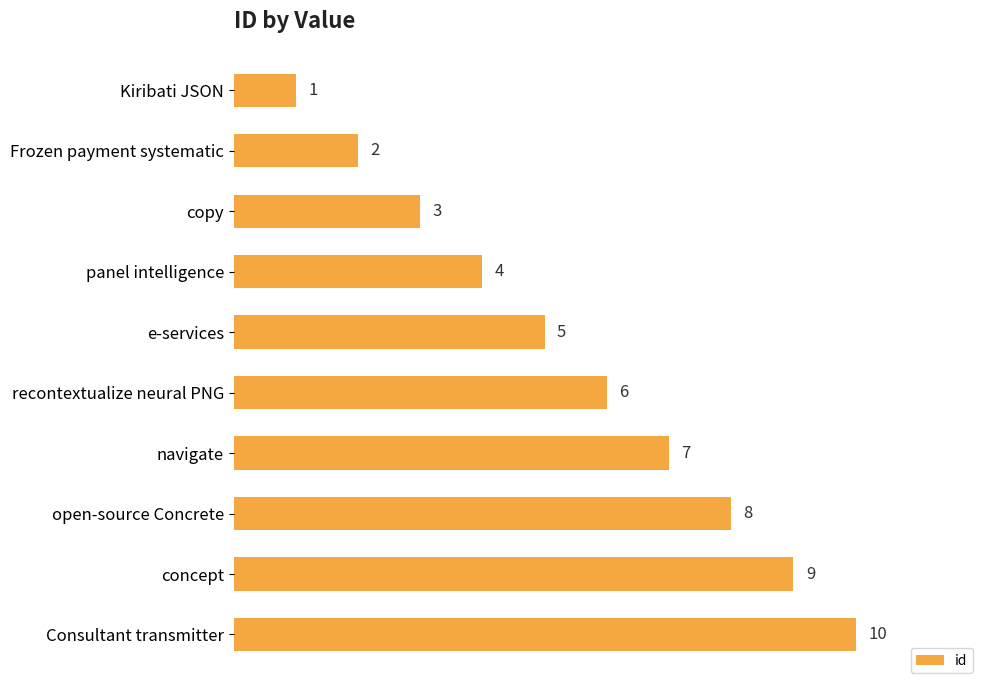

The chart shows a value of 2 at recontextualize neural PNG. True or false?

False